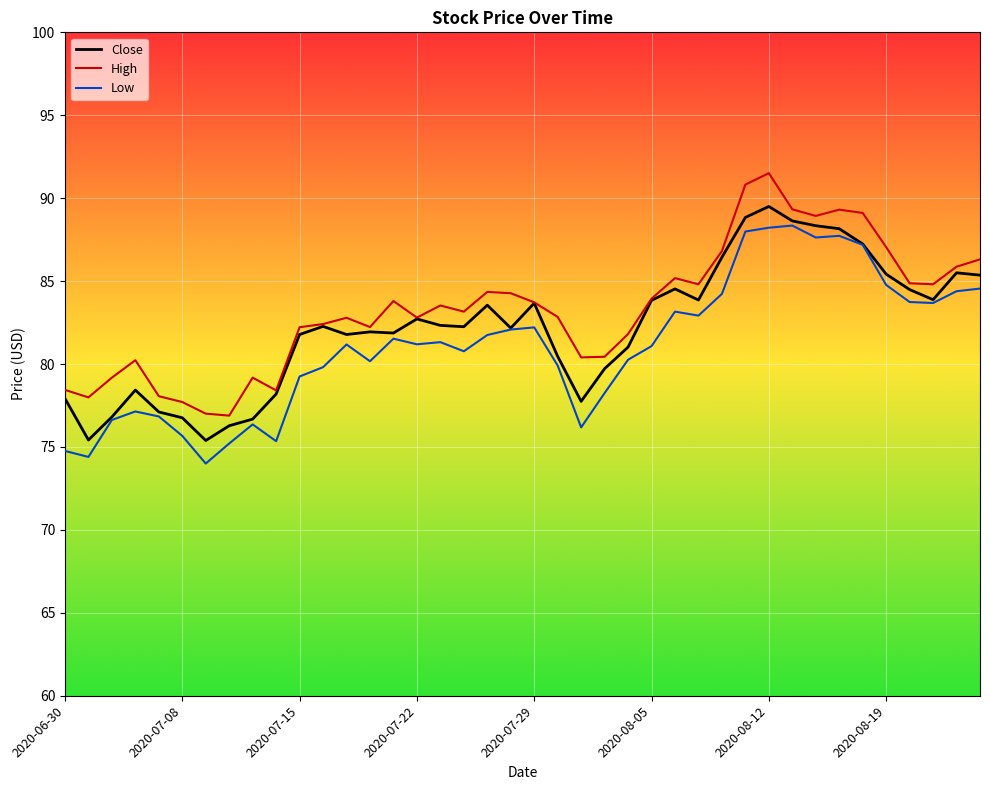

What is the greatest value displayed?

91.5